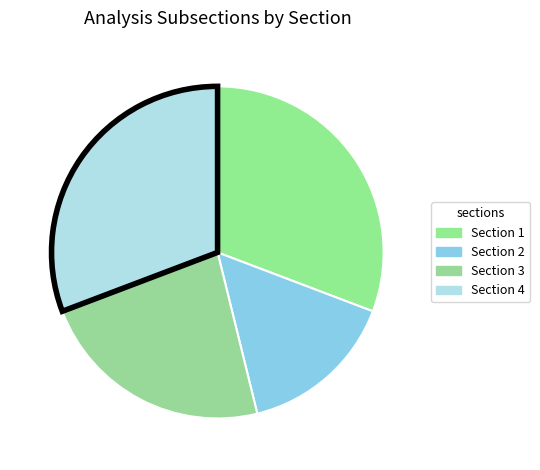

Does Section 3 account for over 50% of the chart?

No